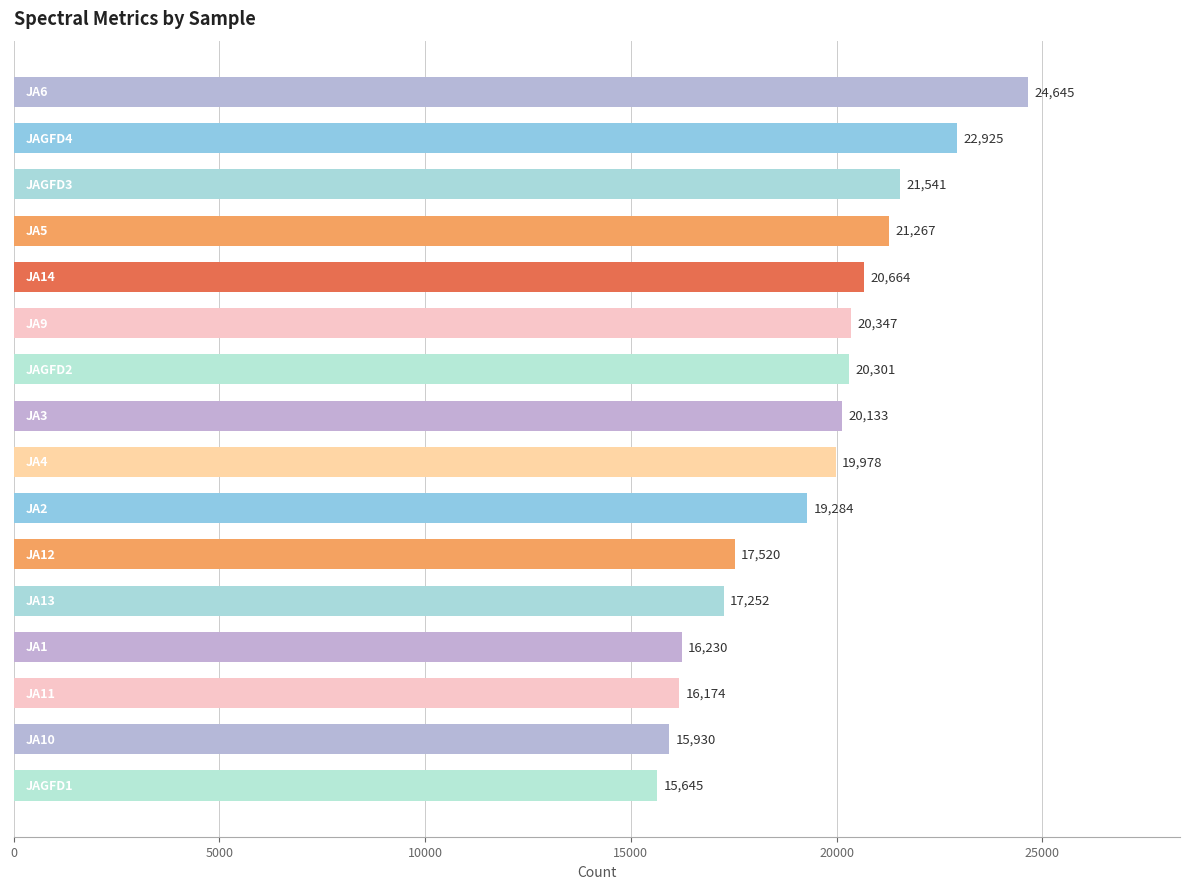

What is the minimum value shown in the chart?

15645